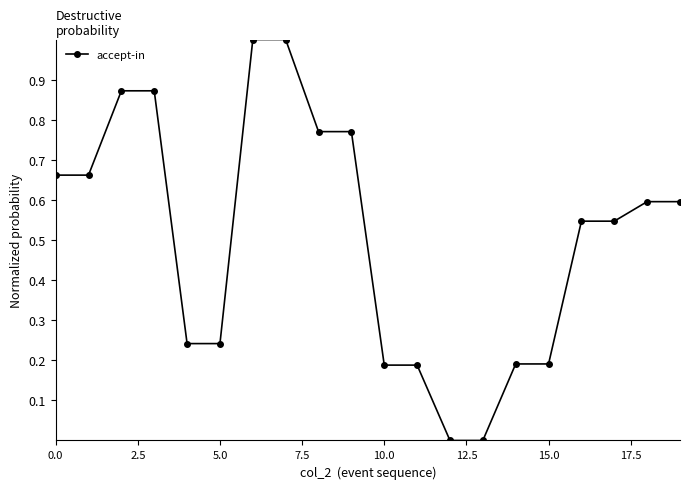

What is the maximum value shown in the chart?

1.0